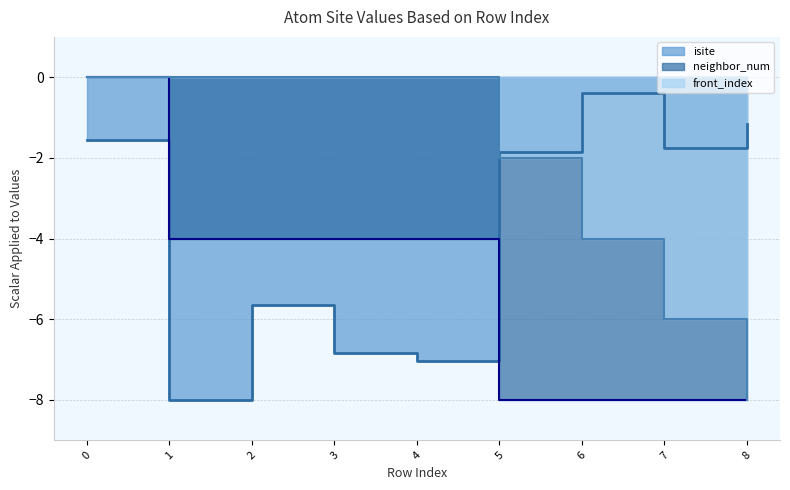

Rank the series by their maximum value, from highest to lowest.

neighbor_num, front_index, isite